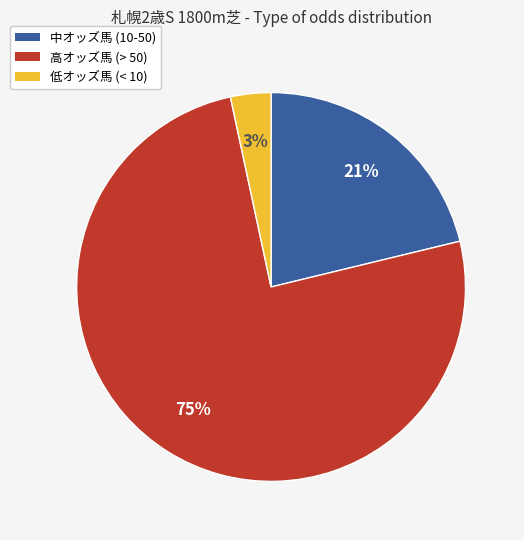

Does any single category account for the majority?

Yes